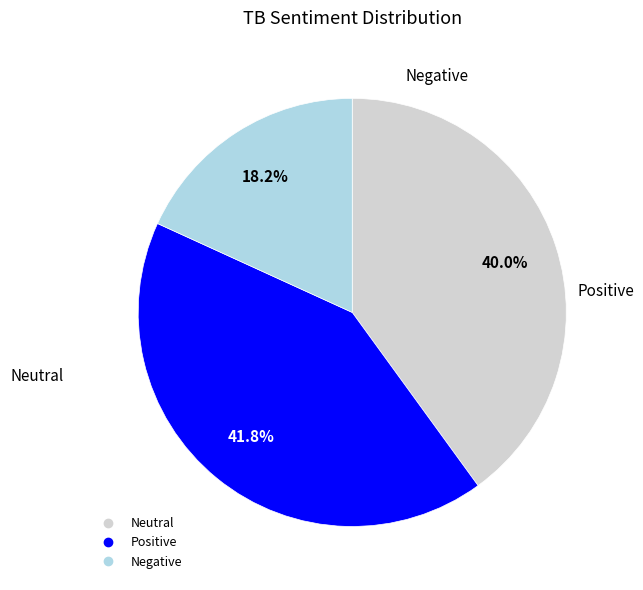

Is there a majority slice in this chart?

No